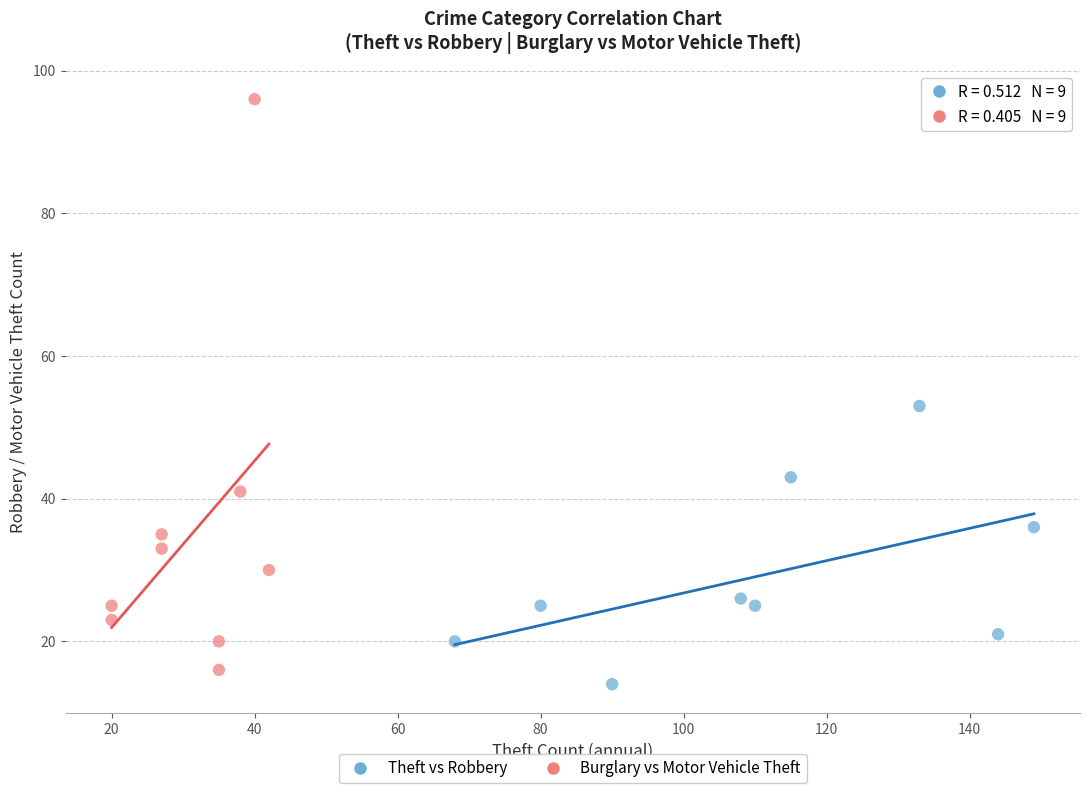

Which series reaches the maximum Y coordinate?

Burglary vs Motor Vehicle Theft